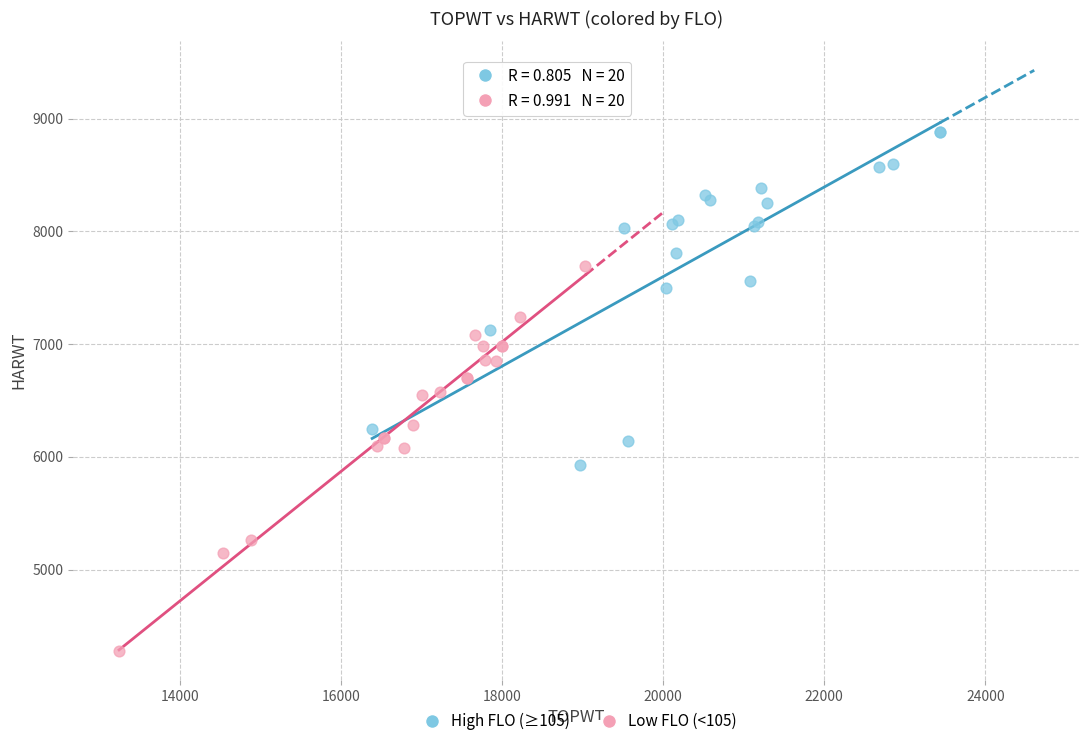

Which series contains the lowest Y value?

Low FLO (<105)